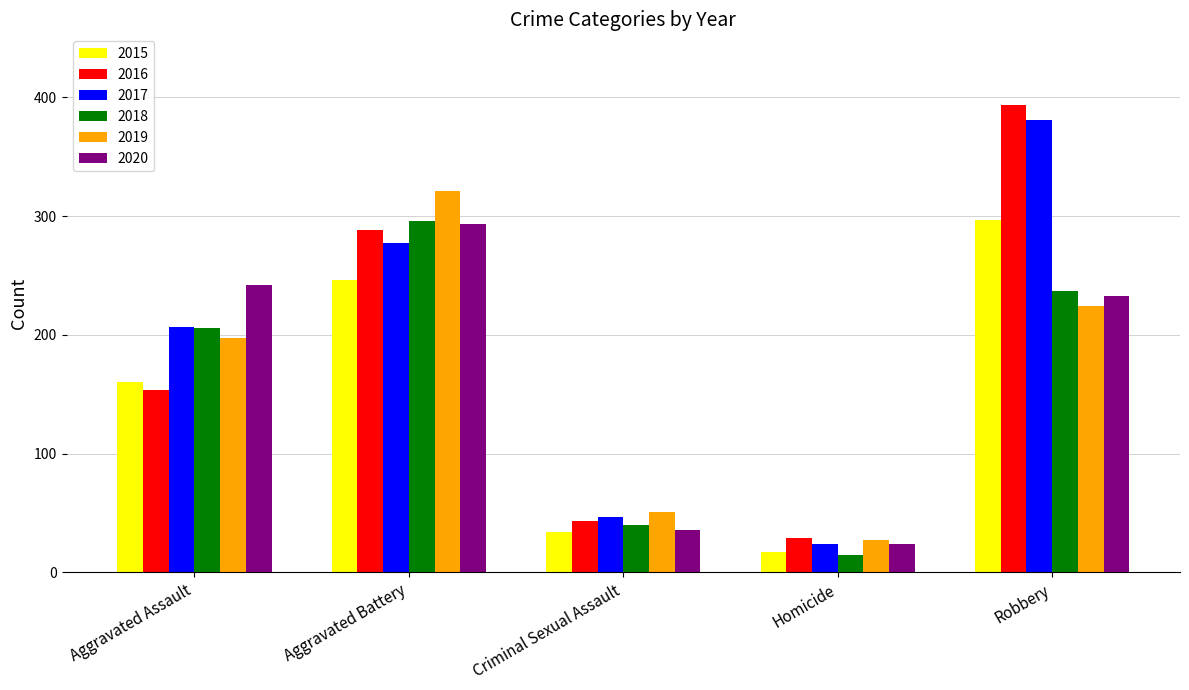

What is the difference between the maximum and minimum values in the 2018 series?

281